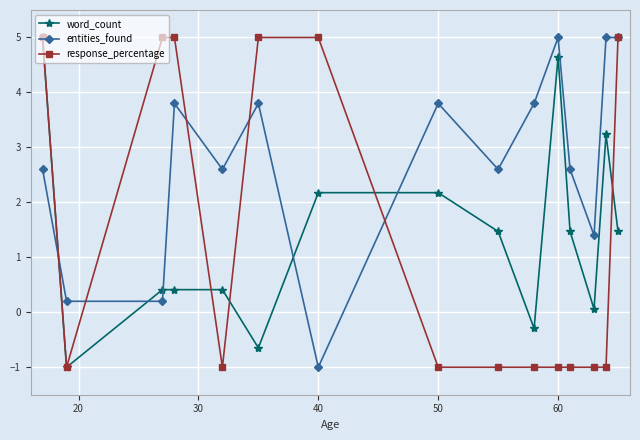

Which series ends up on top after the final intersection of word_count and entities_found?

entities_found